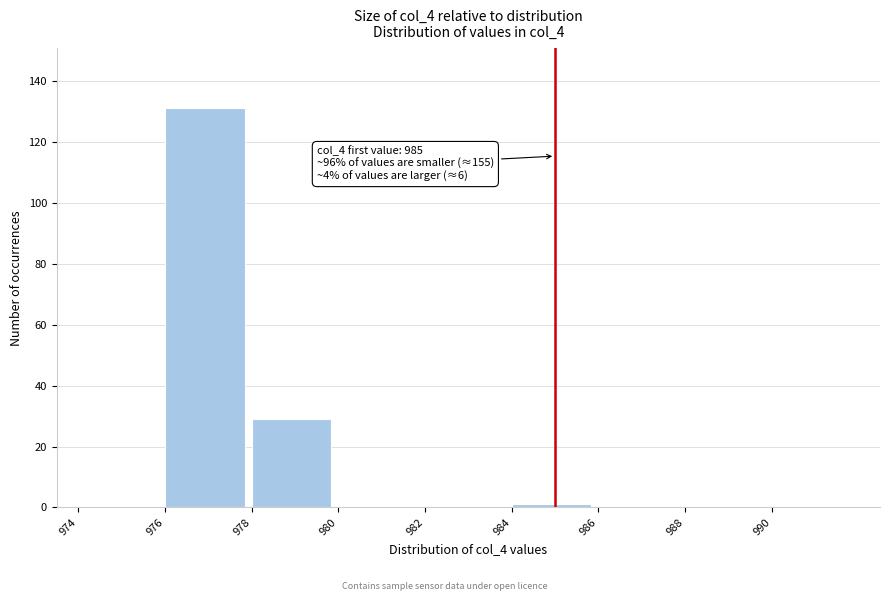

Over which range of the x-axis is the bar tallest?

976 to 978